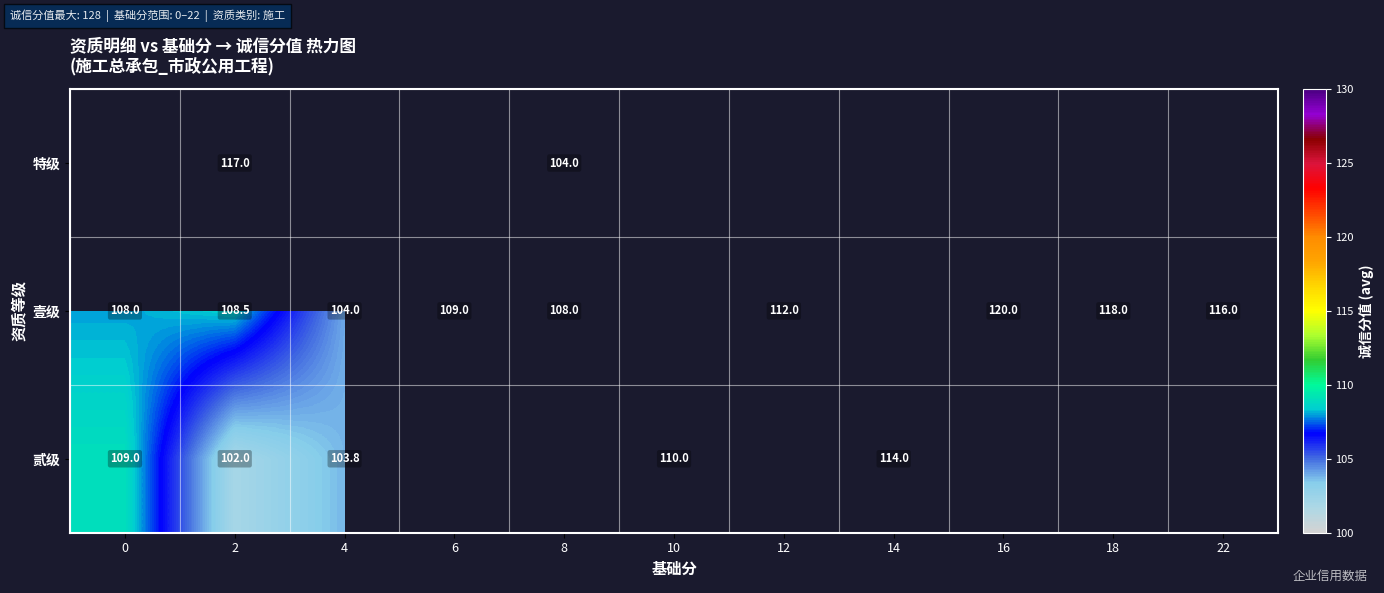

Is the value of 壹级 at 16 greater than the value of 贰级 at 4?

Yes